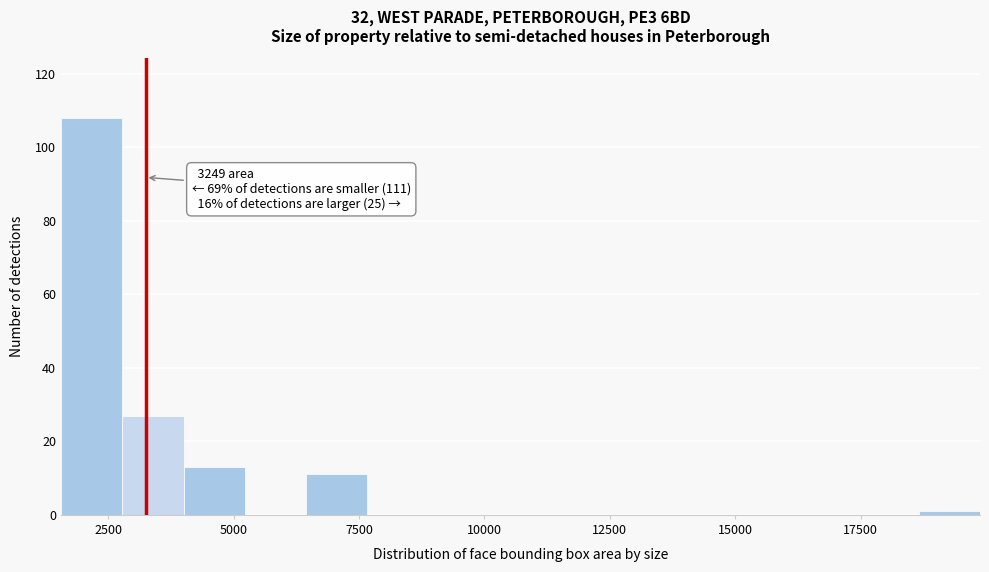

Read against the x-axis, roughly where is the centre of the tallest bar?

2000